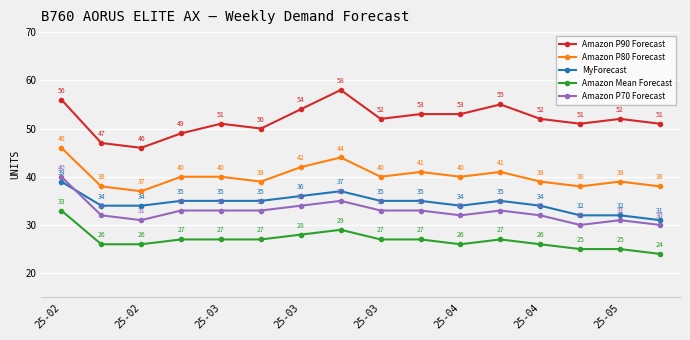

Which series has the widest spread of values?

Amazon P90 Forecast